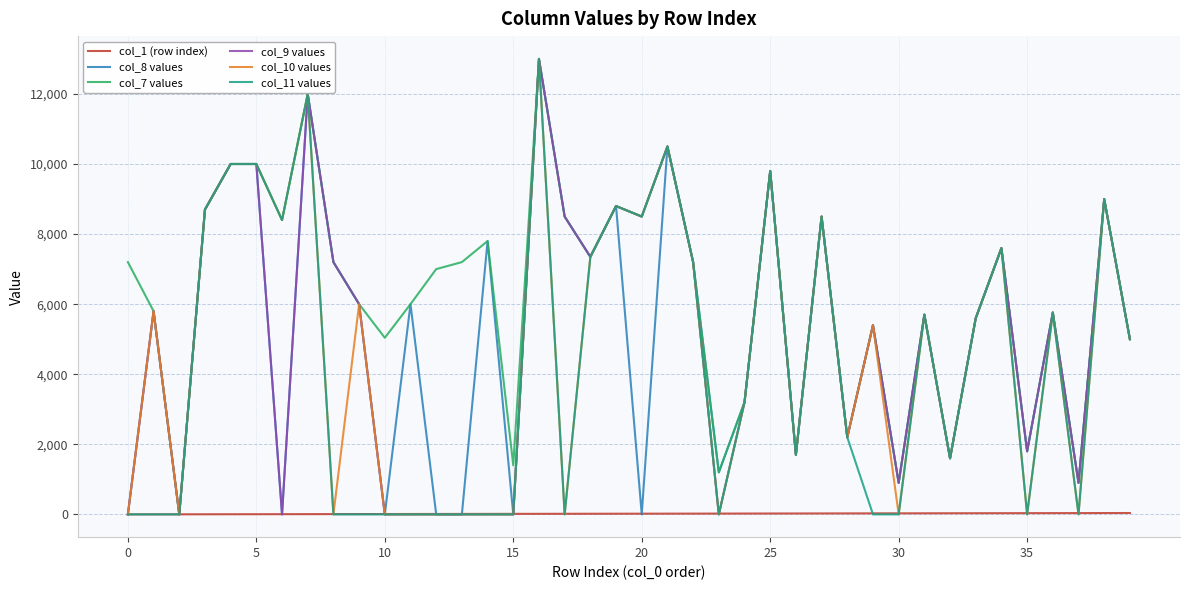

Which series has the largest total across all categories?

col_7 values